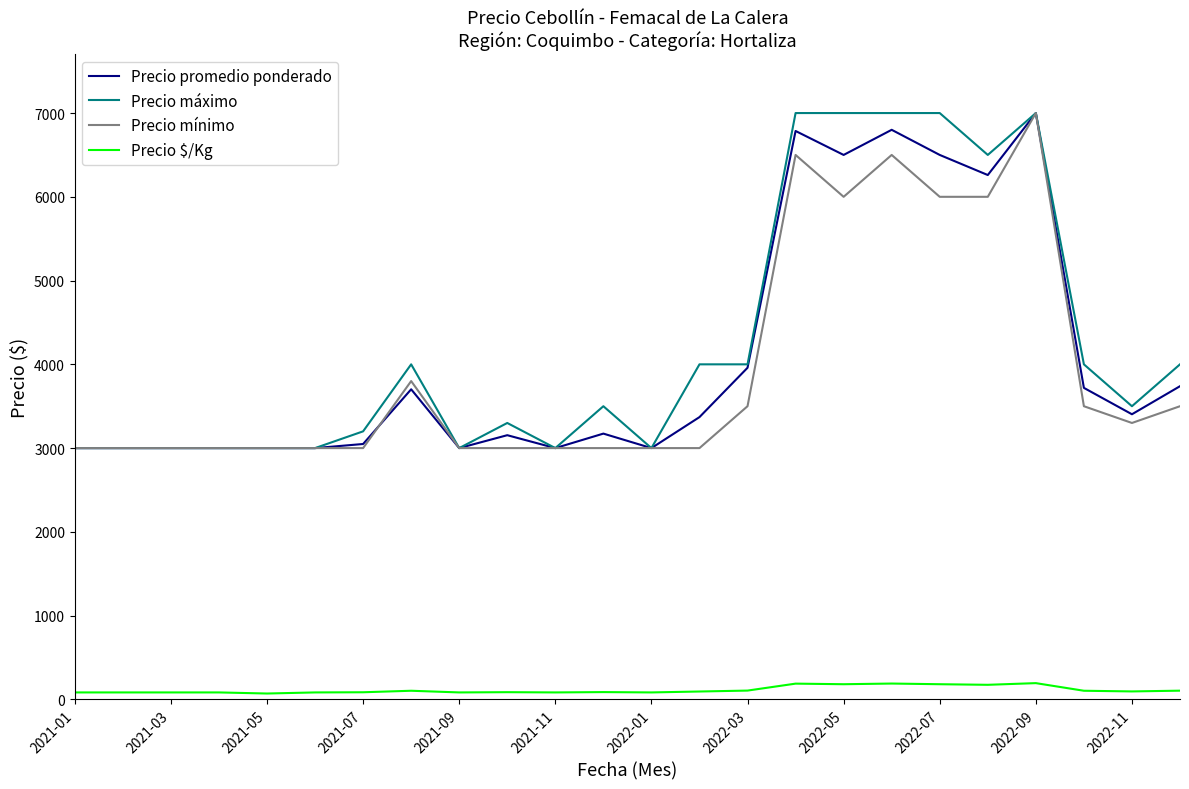

True or false: Precio $/Kg and Precio máximo intersect in this chart.

False